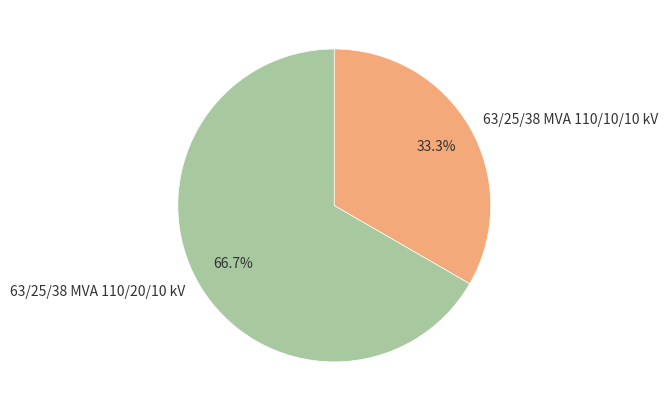

Which category has the biggest portion of the pie?

63/25/38 MVA 110/20/10 kV